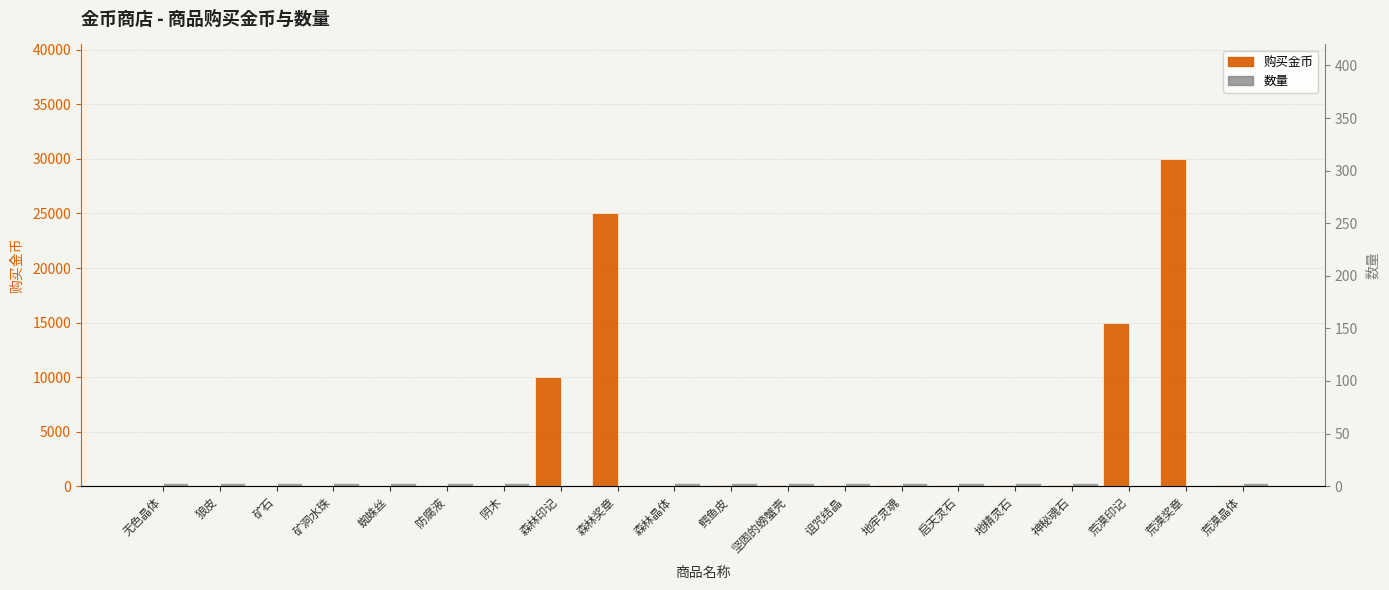

What position from the right is 矿洞水珠?

17